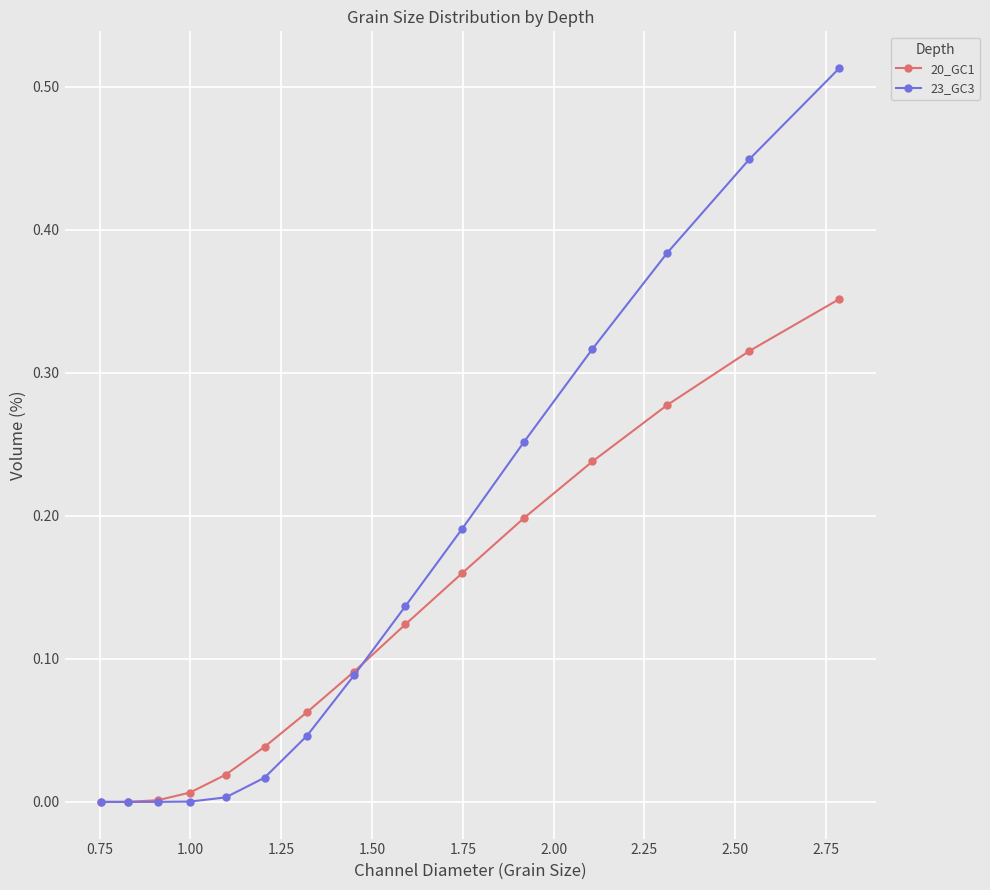

True or false: 20_GC1 has more than 1 points higher than both neighbors.

False